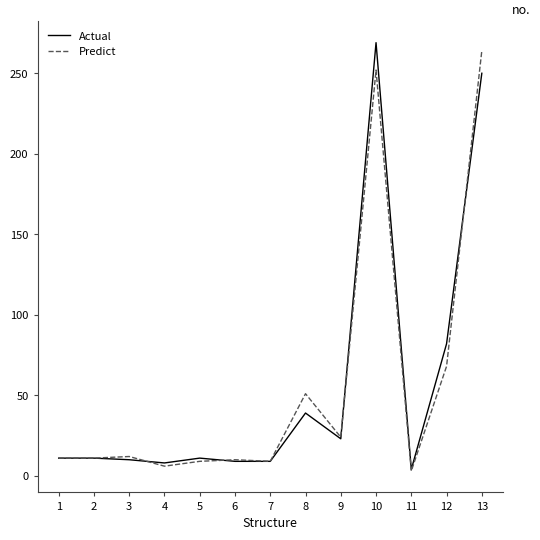

What is the average value of the Actual series?

57